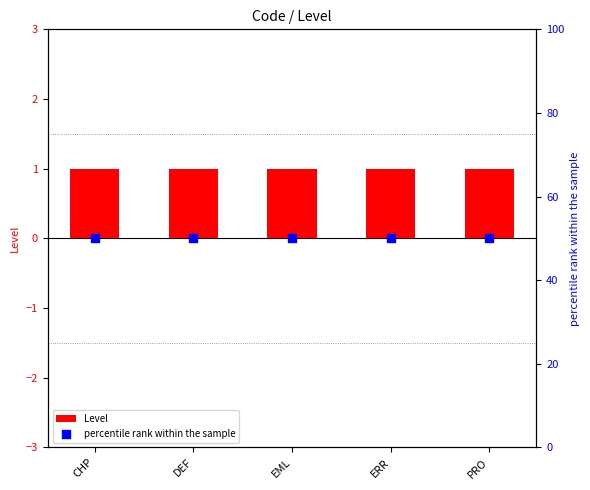

Which series reaches the minimum Y coordinate?

Level